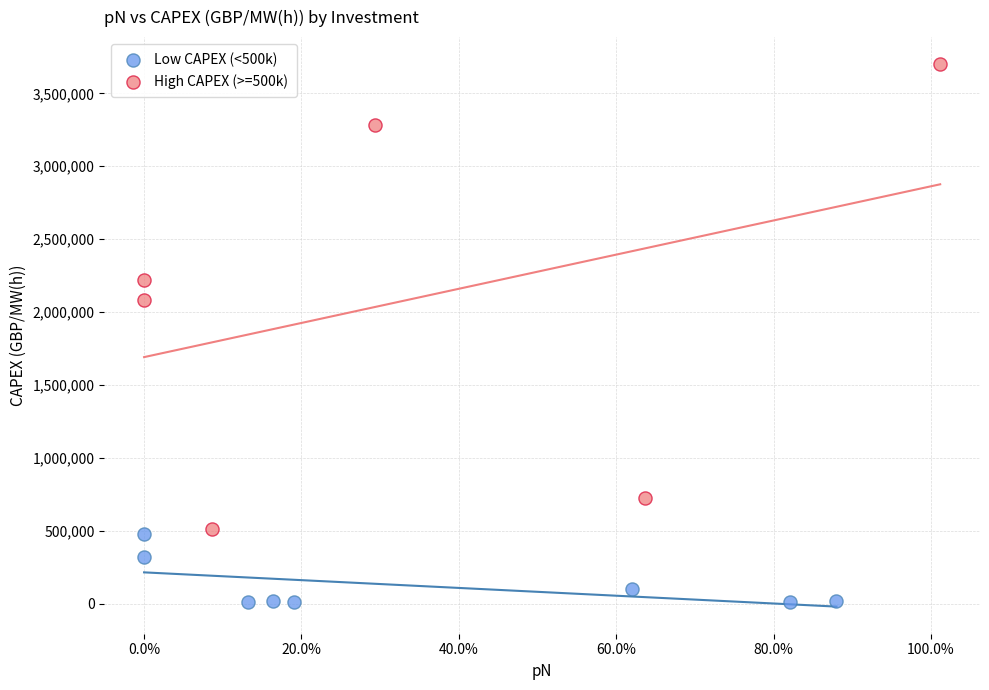

Which series contains the highest Y value?

High CAPEX (>=500k)